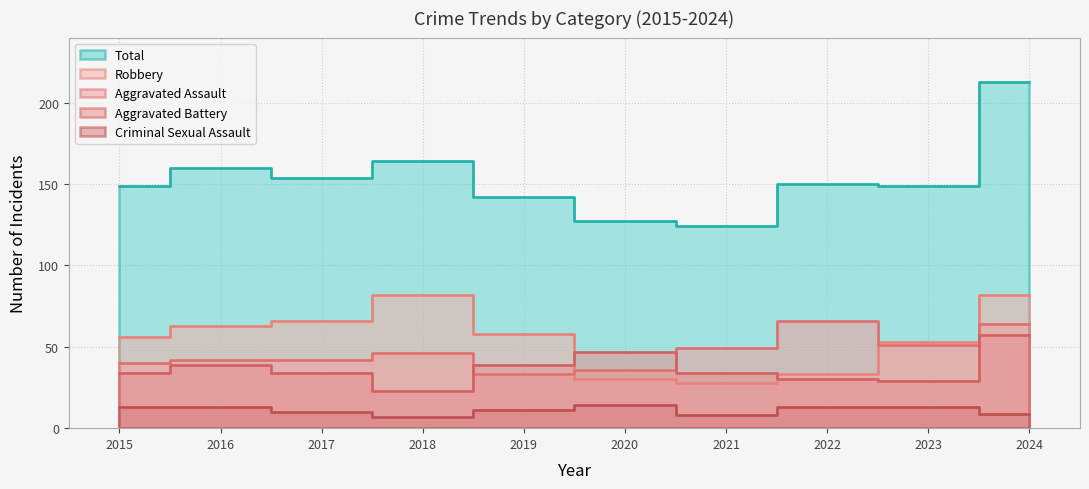

At 2018, list the series in order from smallest to largest.

Criminal Sexual Assault, Aggravated Battery, Aggravated Assault, Robbery, Total